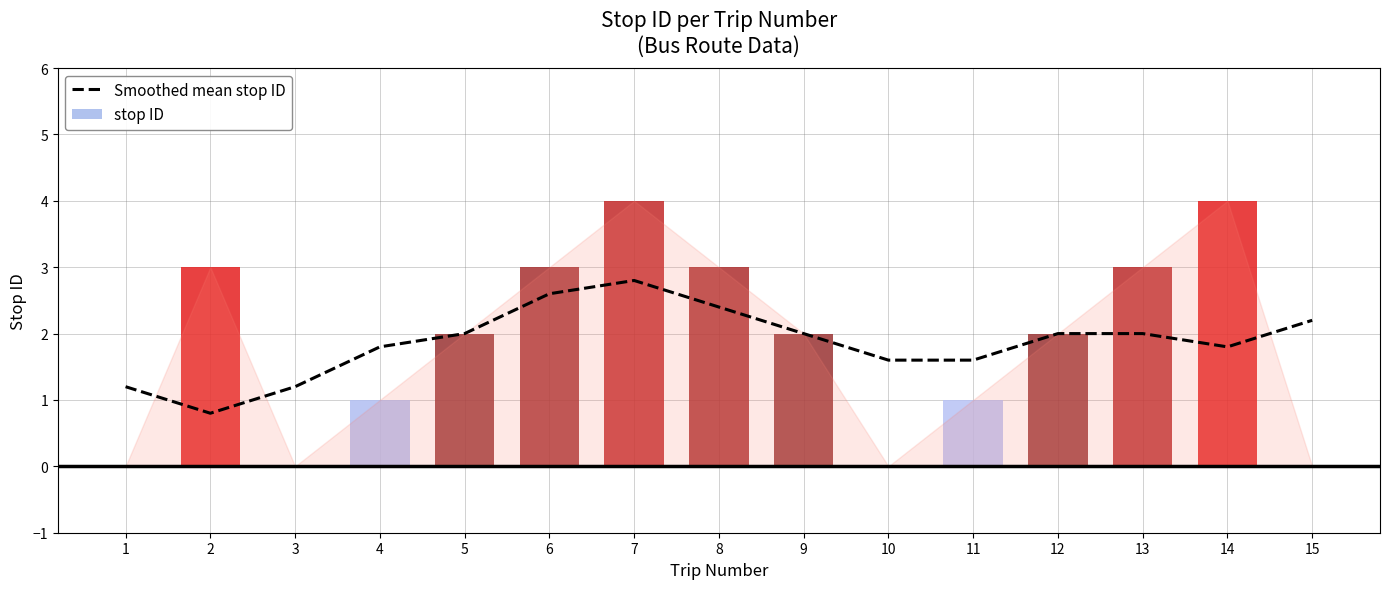

What is the value of the 9th bar from the left?

2.0